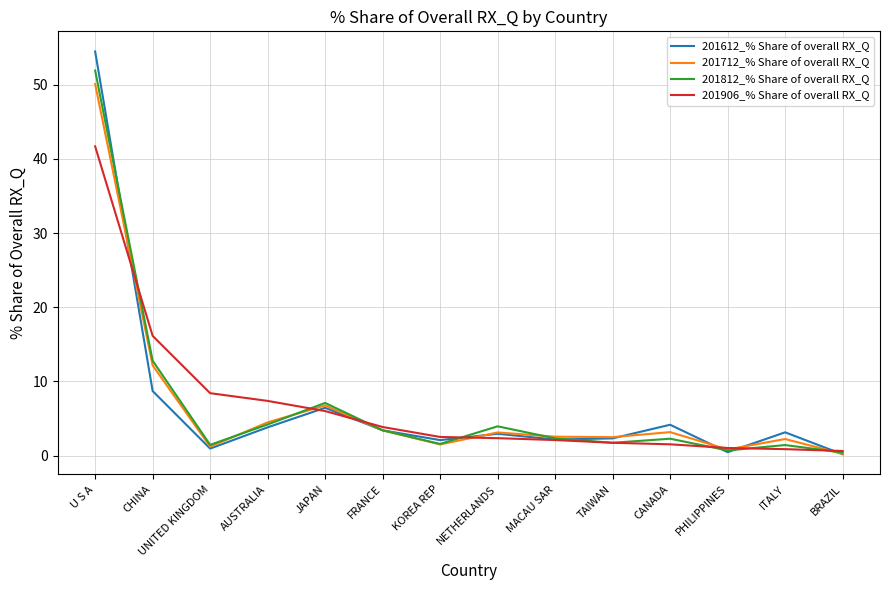

Rank the series by their maximum value, from lowest to highest.

201906_% Share of overall RX_Q, 201712_% Share of overall RX_Q, 201812_% Share of overall RX_Q, 201612_% Share of overall RX_Q